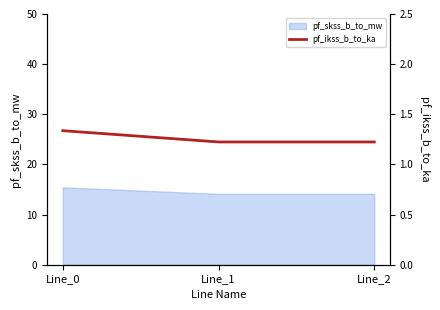

True or false: pf_skss_b_to_mw has a value of 25.2 at Line_2.

False